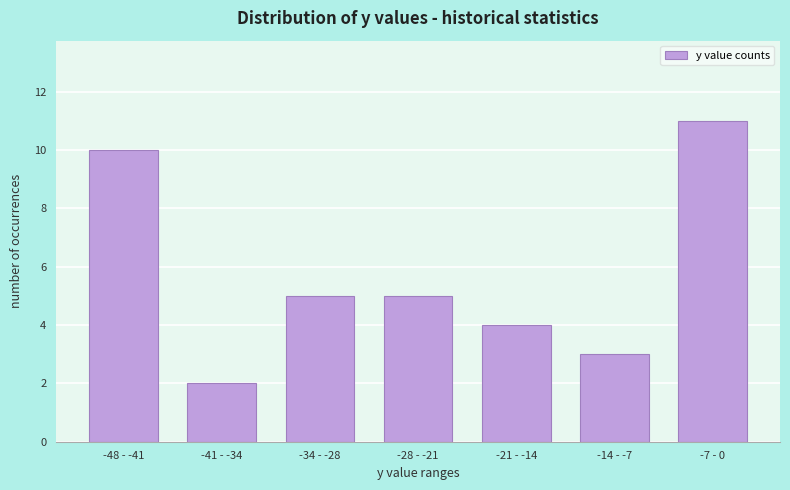

Reading right to left, list all the values displayed in this chart.

-7 - 0=11	-14 - -7=3	-21 - -14=4	-28 - -21=5	-34 - -28=5	-41 - -34=2	-48 - -41=10